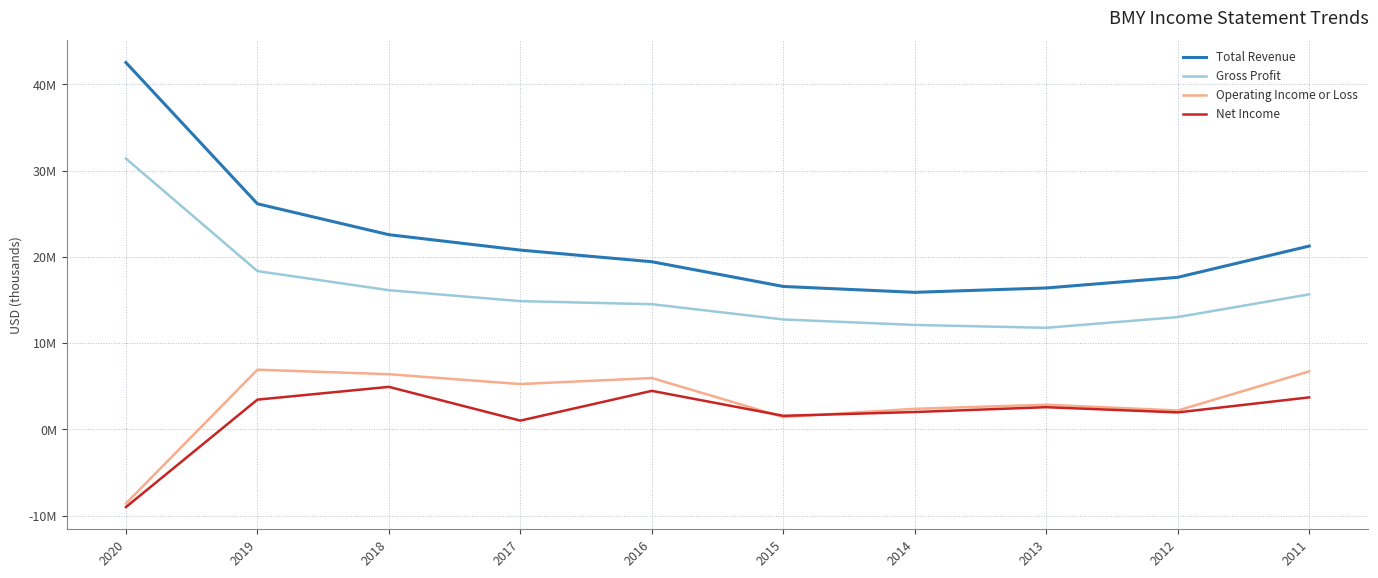

At which category is the sum across all series the highest?

2020